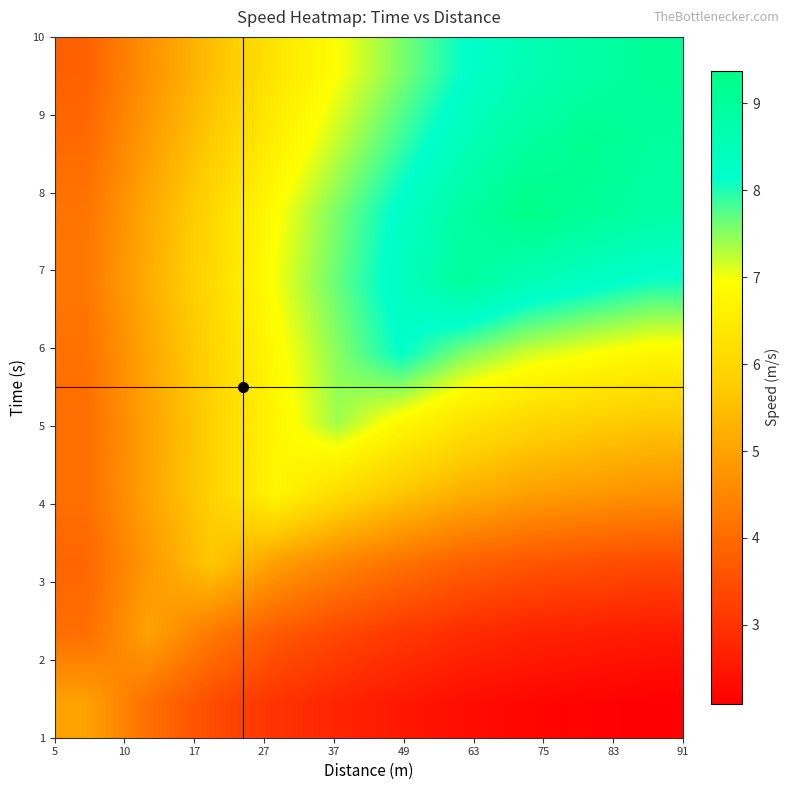

At how many categories does at least one series exceed 6?

8